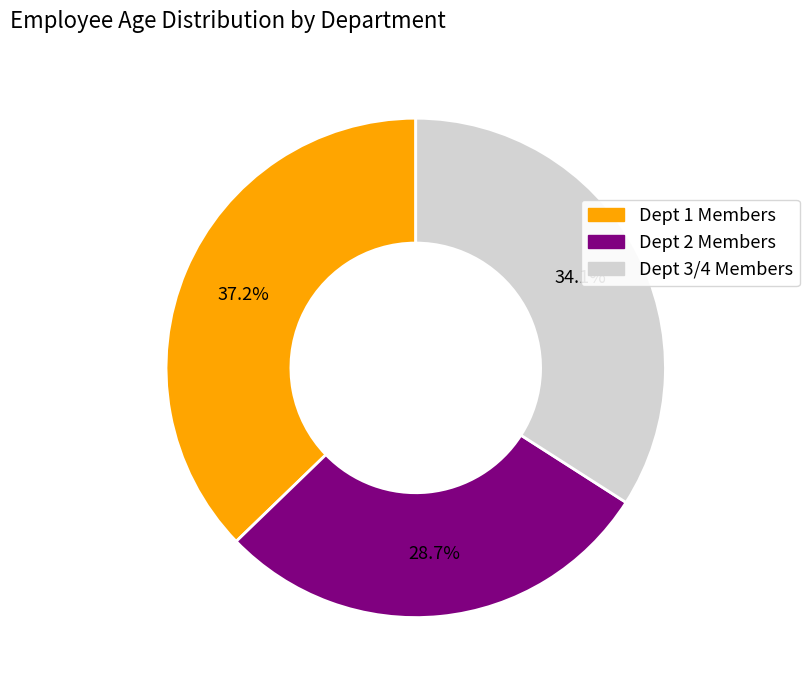

Is there a majority slice in this chart?

No